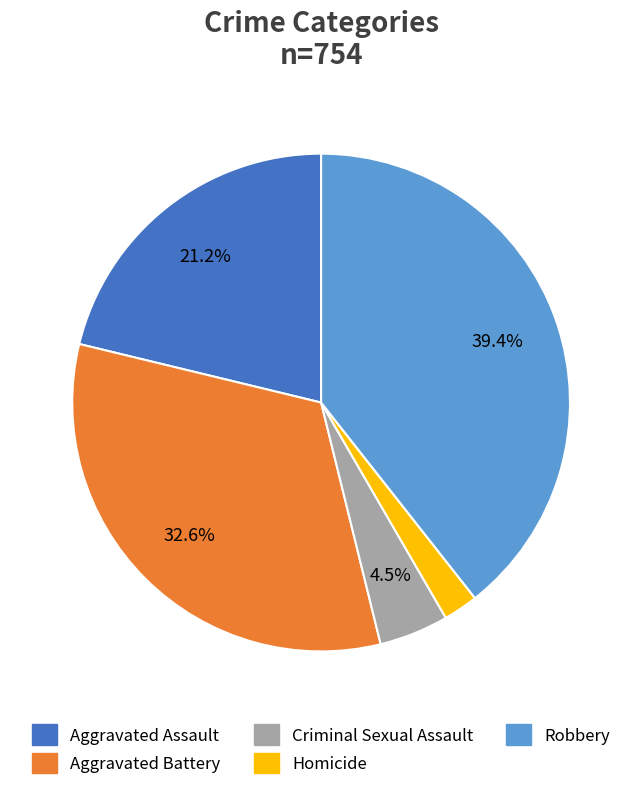

To the nearest percent, what is the combined percentage of Criminal Sexual Assault and Aggravated Assault?

26%